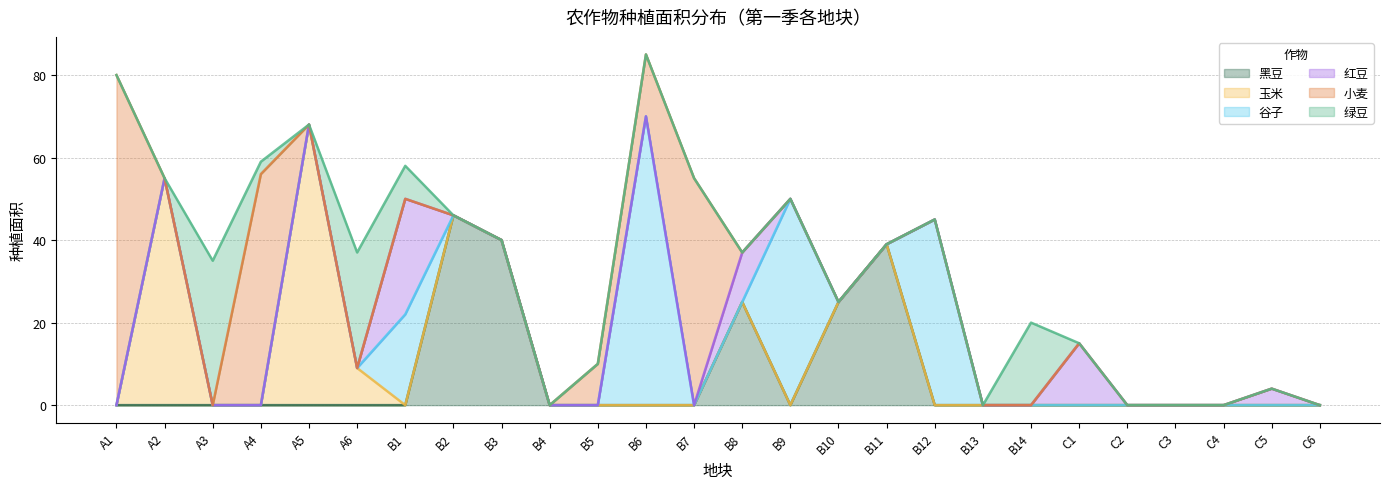

What is the maximum value for 黑豆?

46